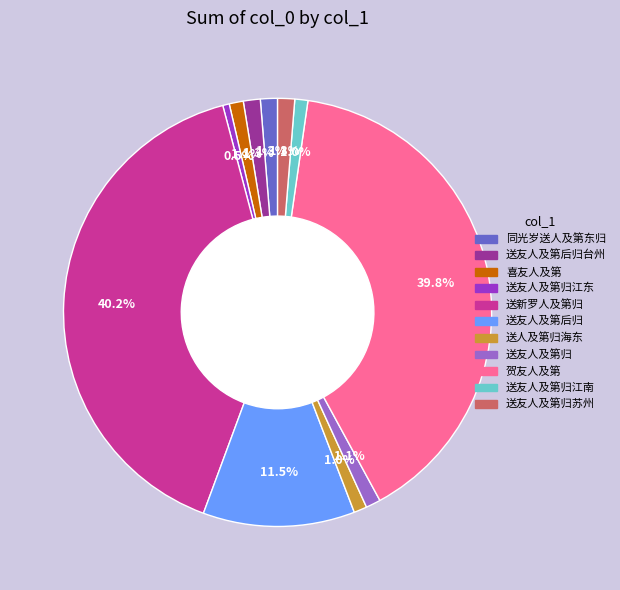

Does any single category account for the majority?

No